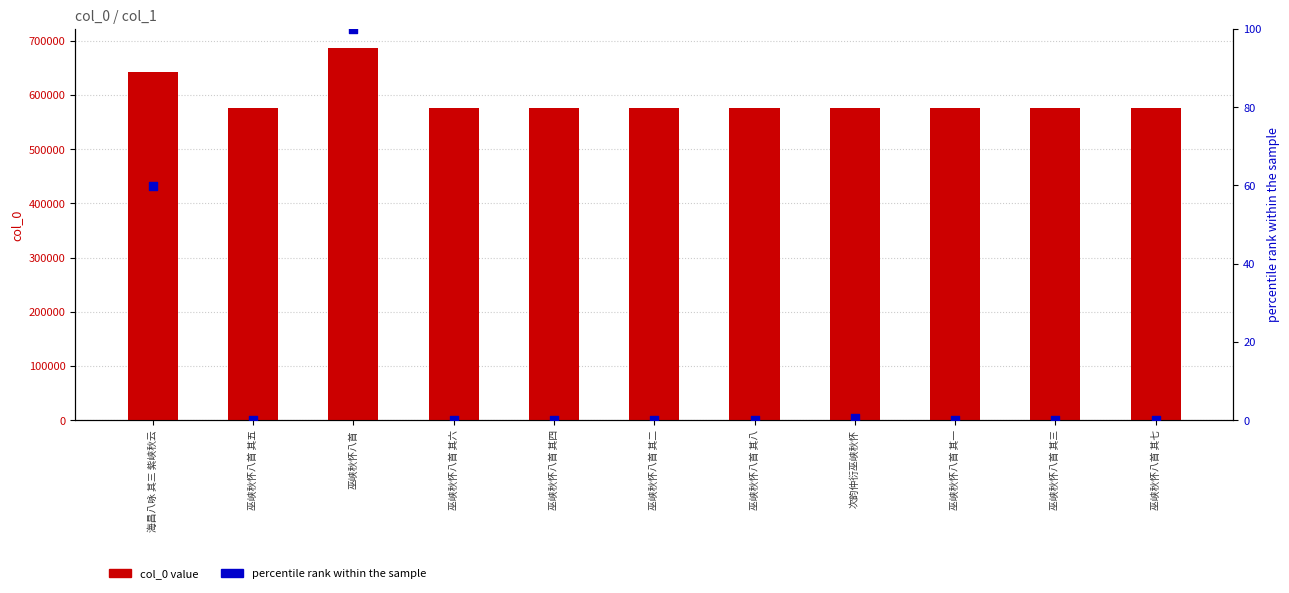

At how many categories does at least one series exceed 215763?

11